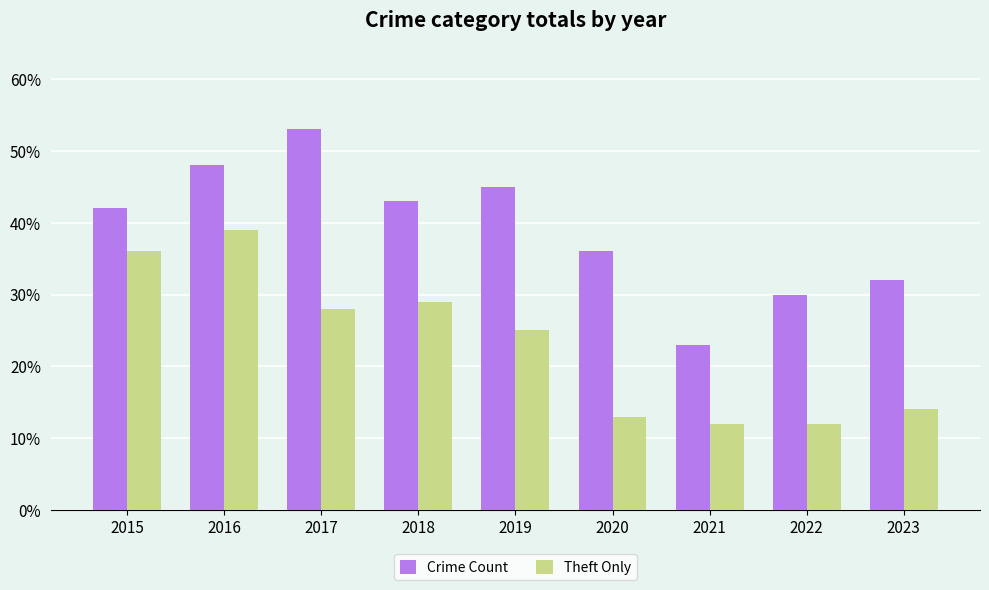

Which series has the largest total across all categories?

Crime Count